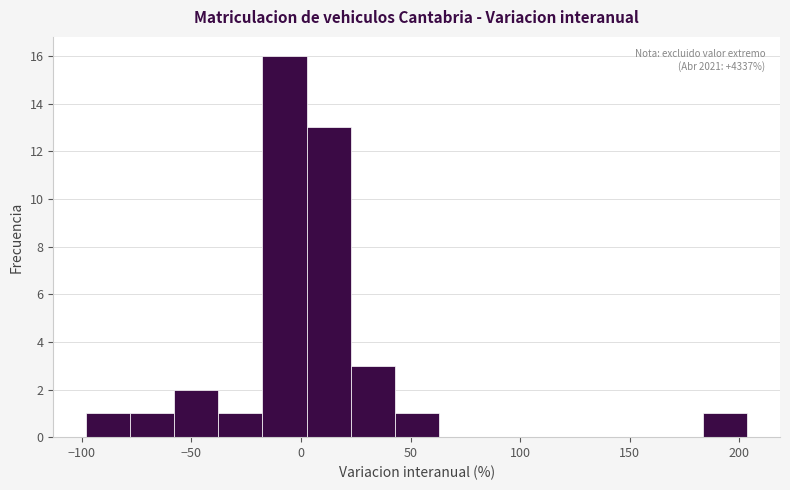

Which range on the x-axis has the tallest bar?

-20 to 5